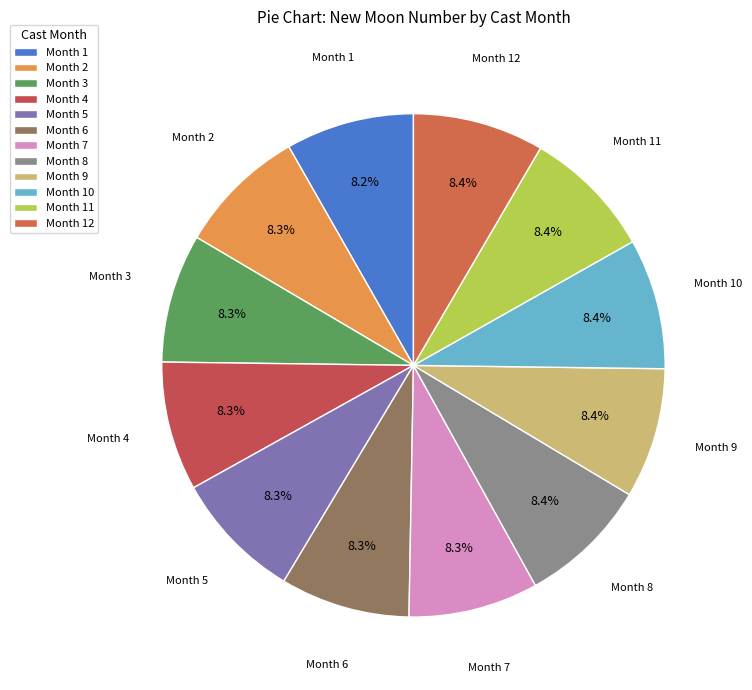

Does Month 11 represent more than half of the total?

No